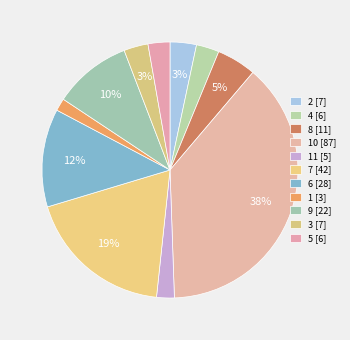

Rank the categories by value from highest to lowest.

10, 7, 6, 9, 8, 2, 3, 4, 5, 11, 1